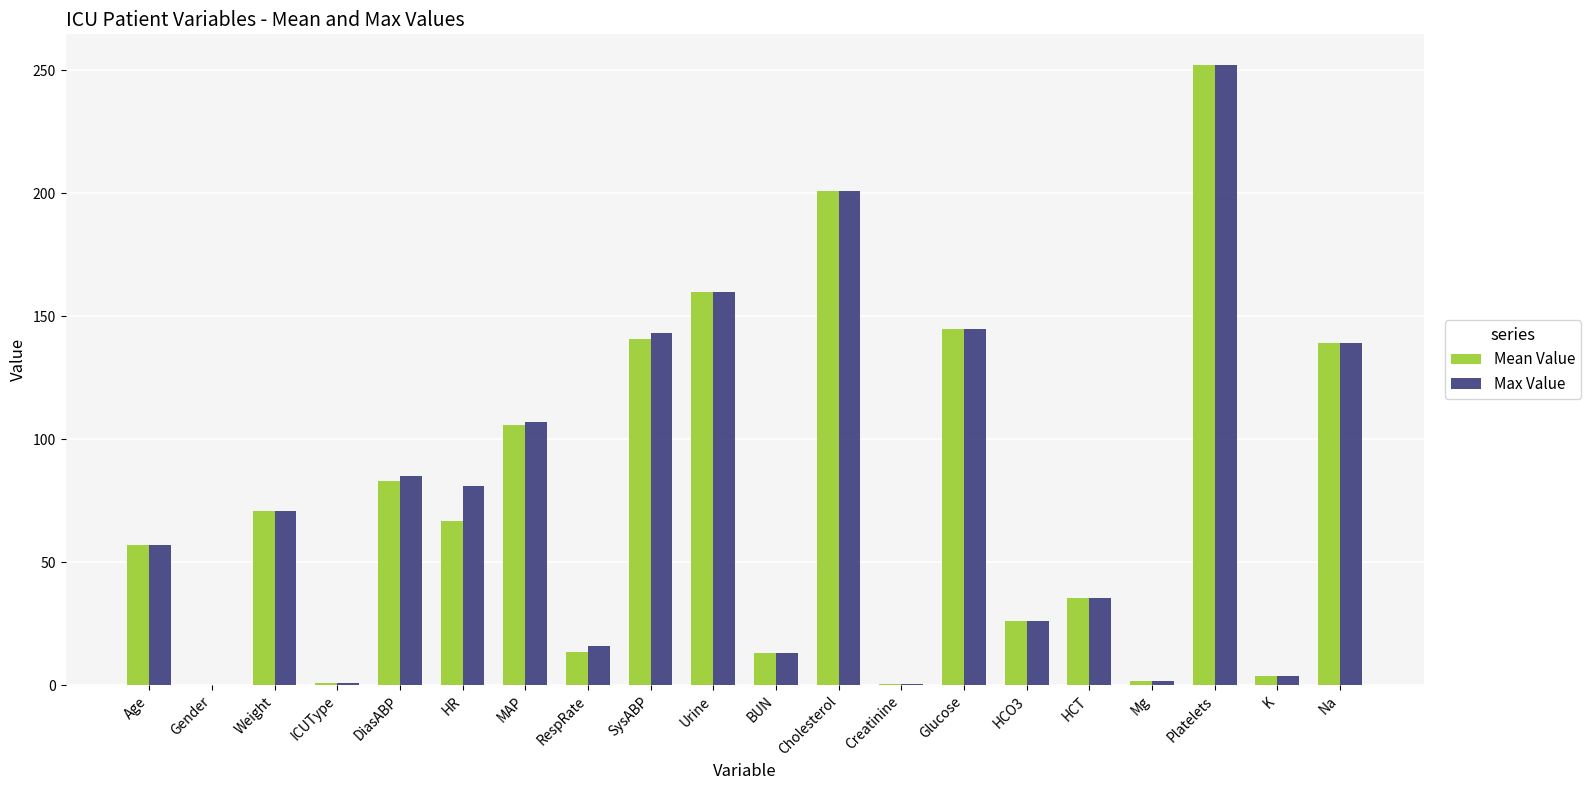

What is the sum of the Mean Value values at SysABP and Creatinine?

141.1